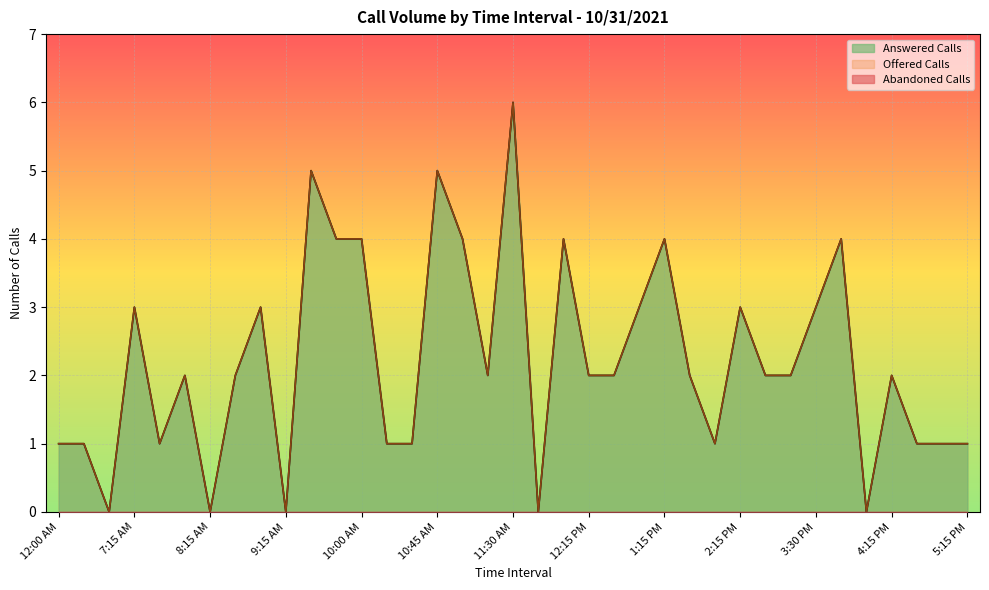

True or false: Answered Calls and Offered Calls intersect in this chart.

False